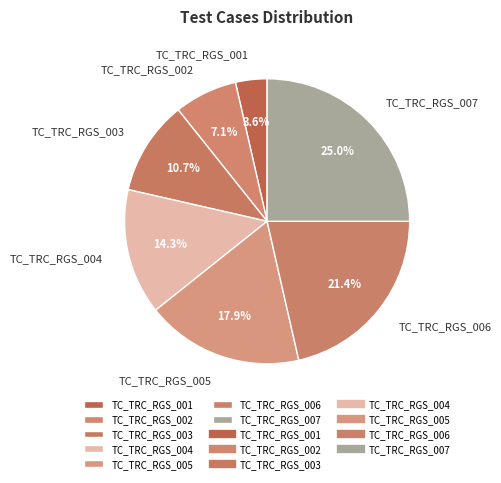

How many slices are in this pie chart?

7